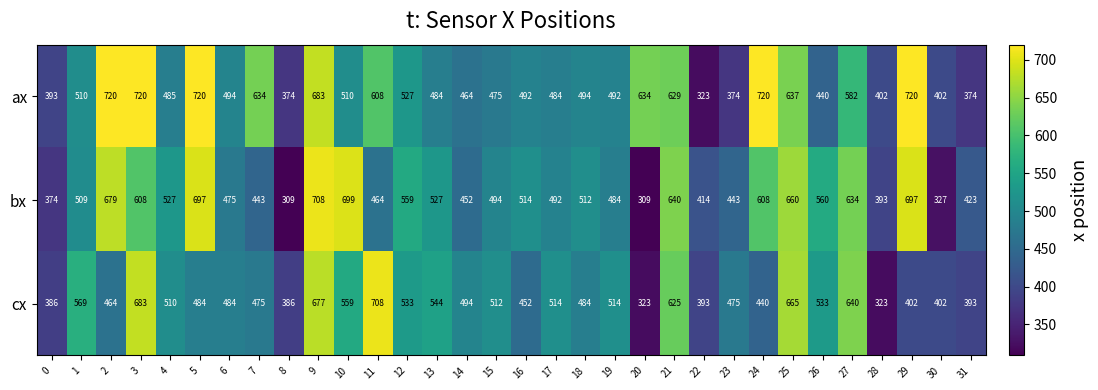

What value does the ax series have at 15?

475